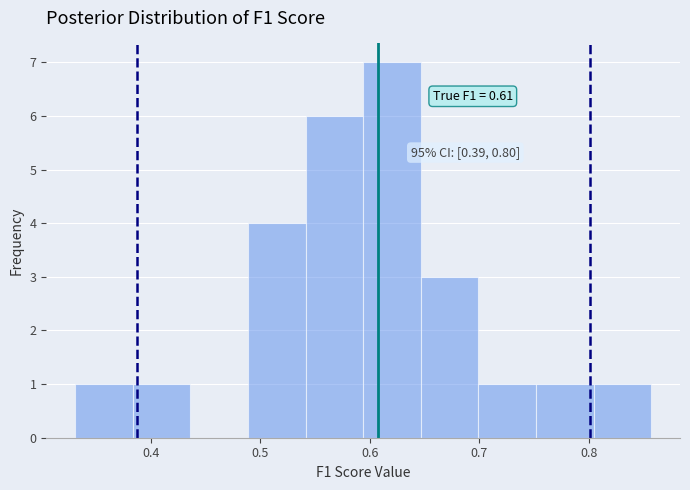

Which range on the x-axis has the tallest bar?

0.59 to 0.65